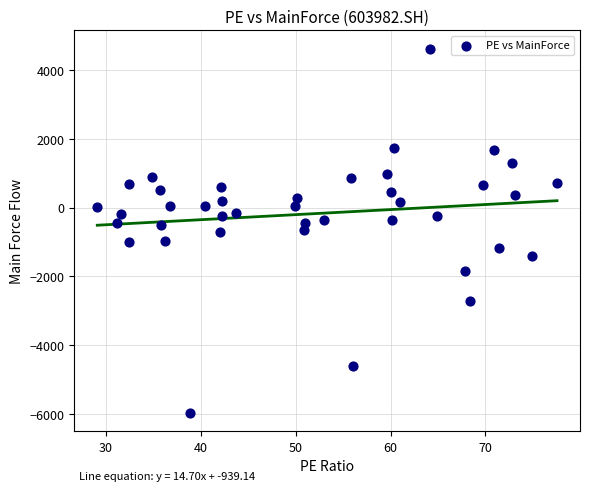

What is the range of Y values (max minus min)?

10575.1